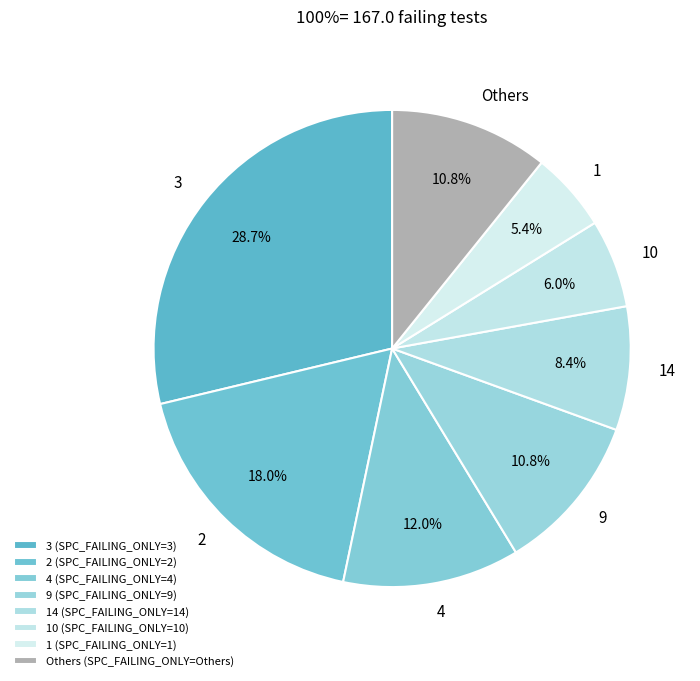

To the nearest percent, what is the average slice percentage?

12%